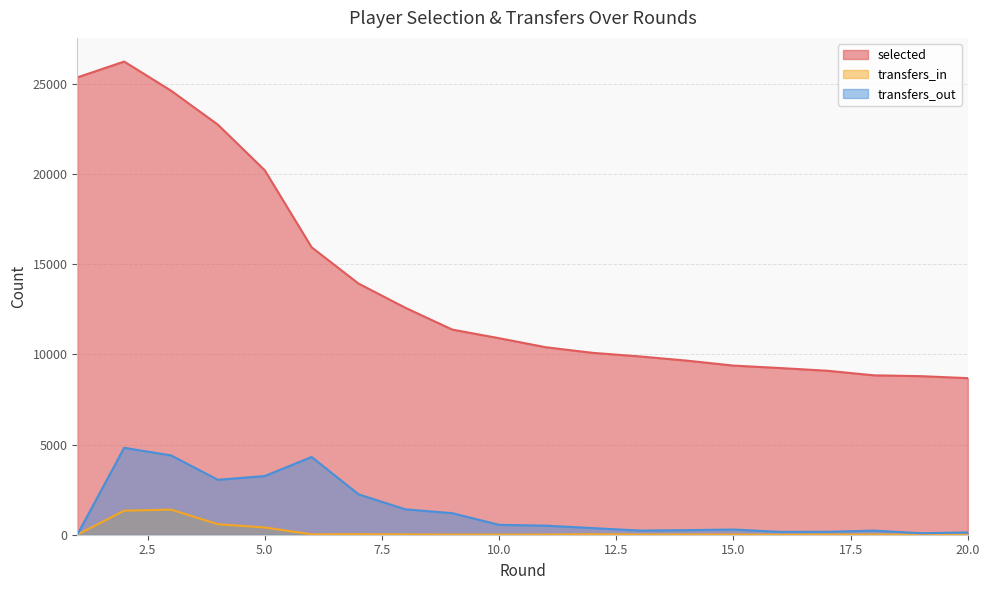

Which series has the largest total across all categories?

selected